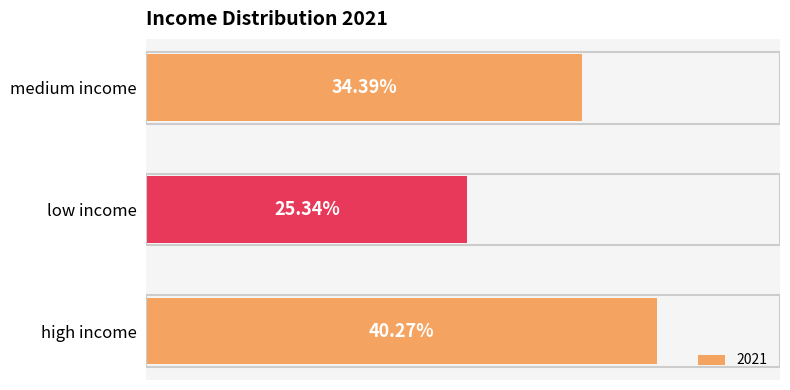

At which label is the value closest to 32?

medium income